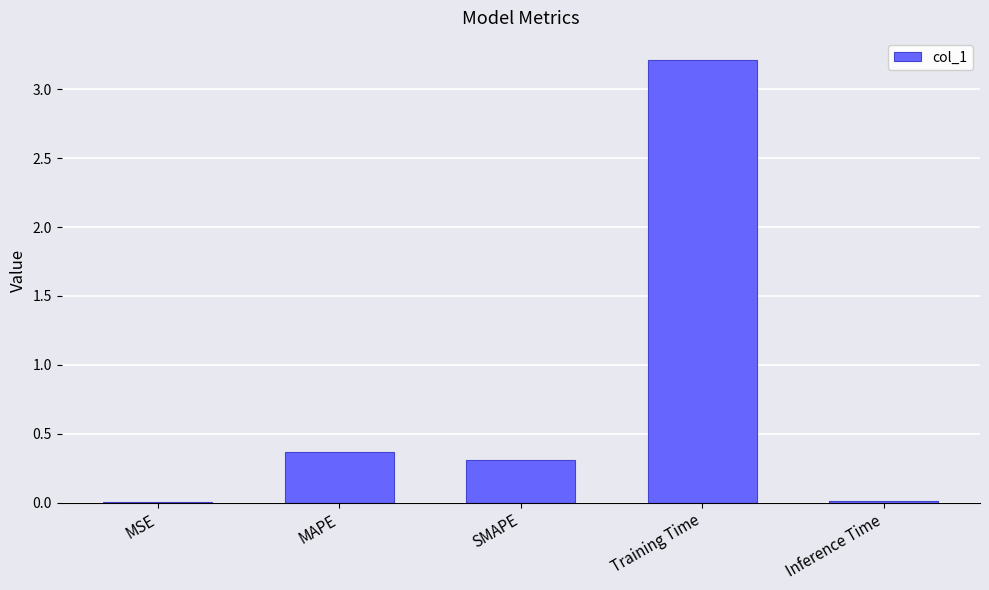

What is the greatest value displayed?

3.2